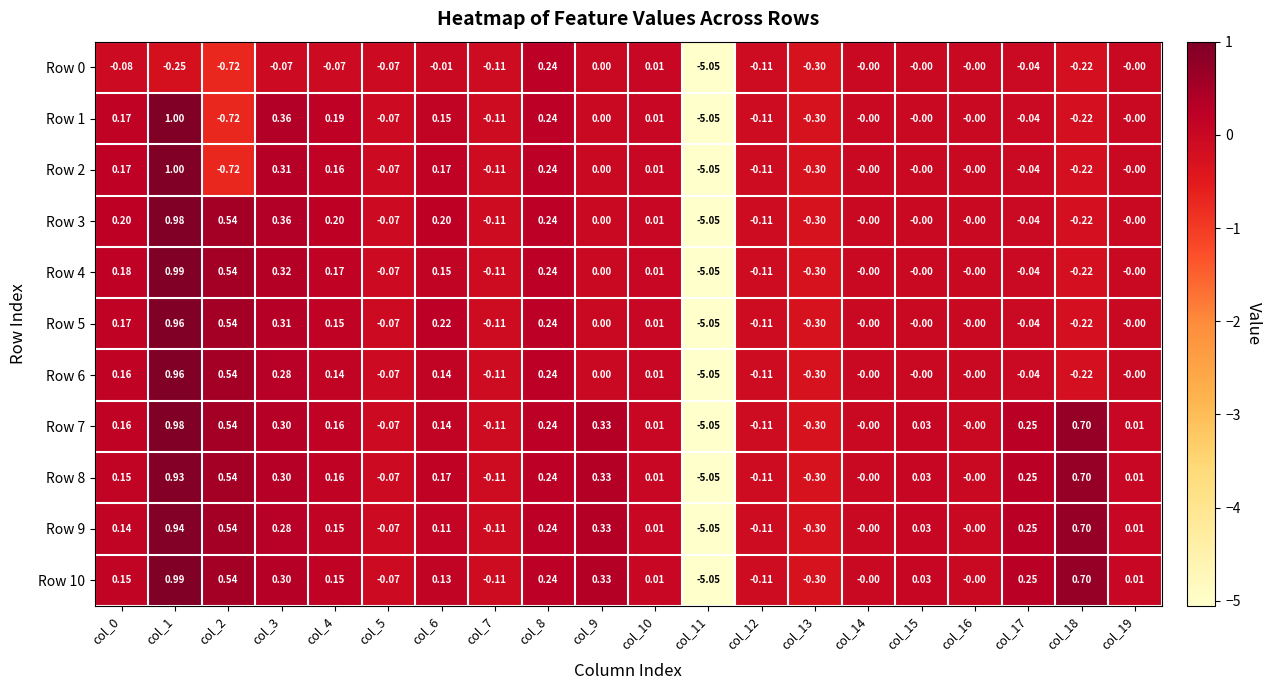

Is the value of Row 9 at col_3 greater than the value of Row 7 at col_13?

Yes